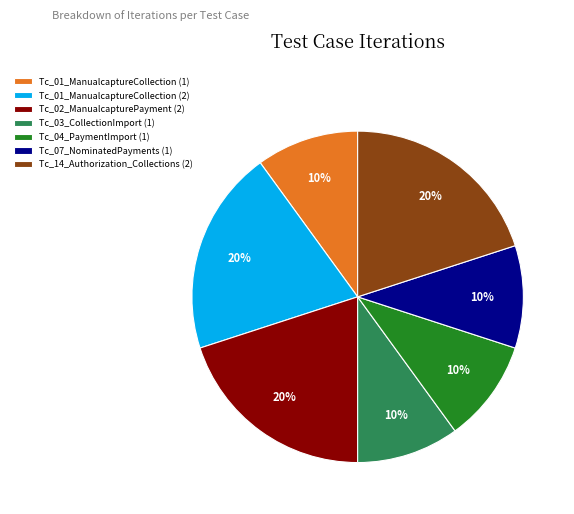

Does Tc_04_PaymentImport (1) account for over 50% of the chart?

No